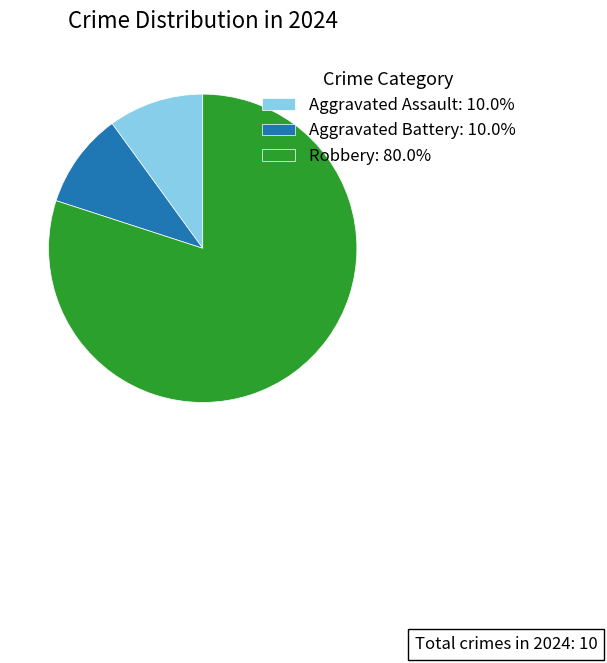

Which category accounts for the majority?

Robbery